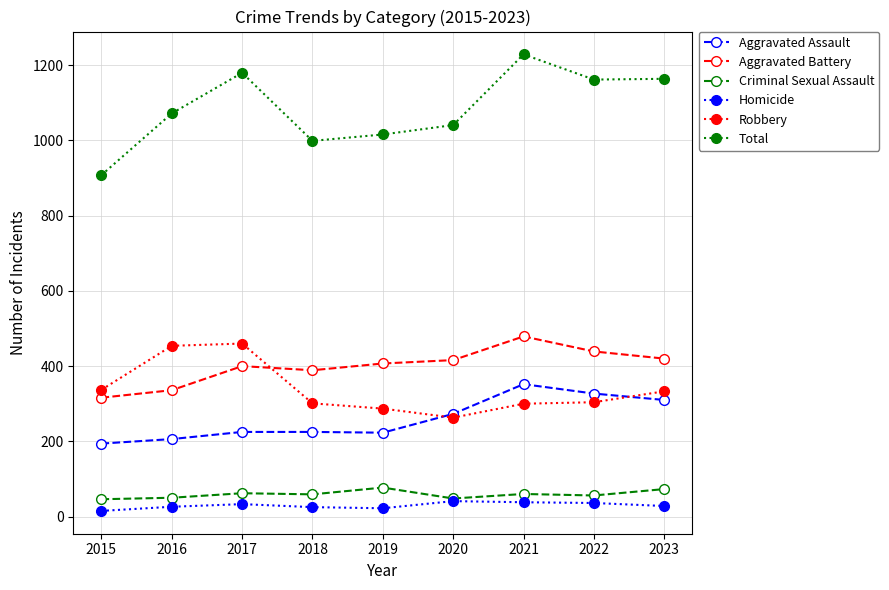

Which series has the largest range (max minus min)?

Total